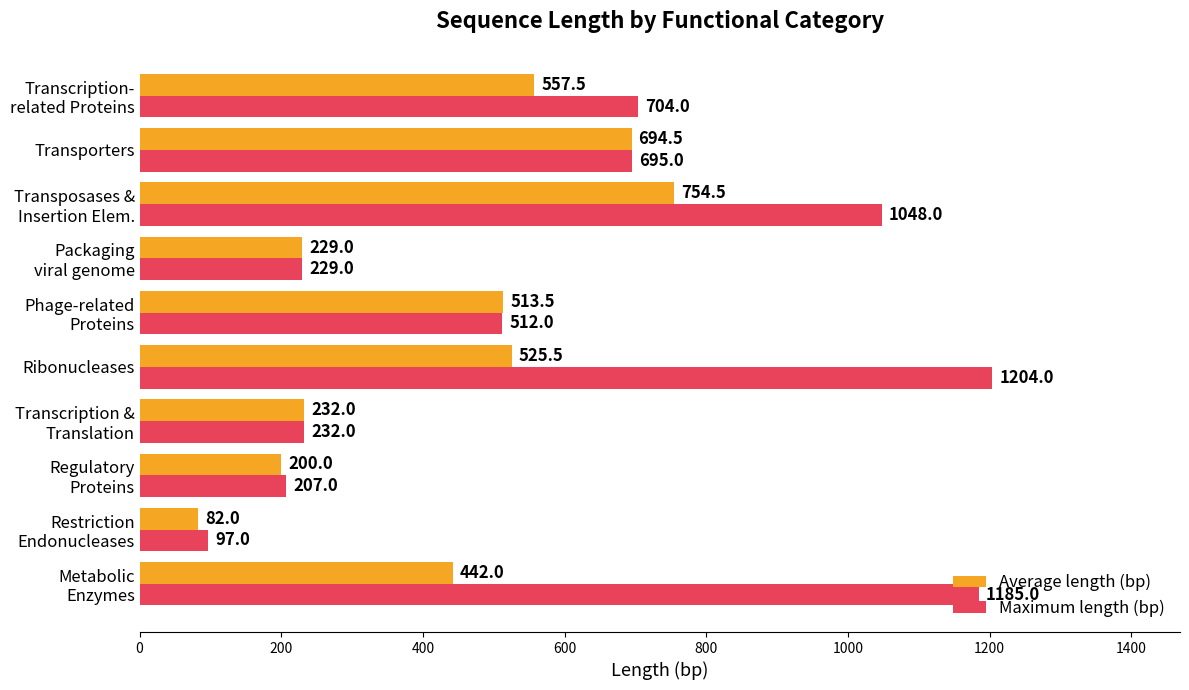

How many data points in Maximum length (bp) are less than 695?

5